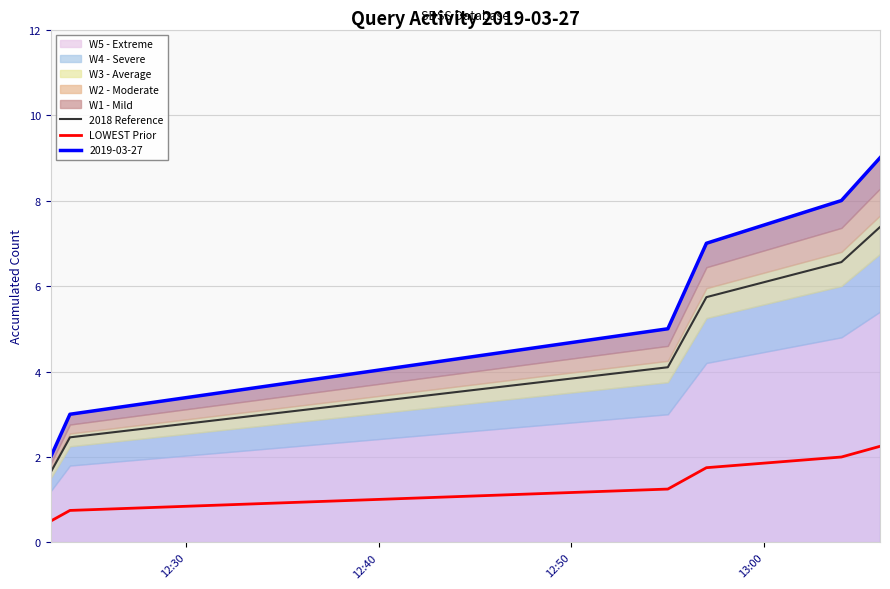

True or false: 2018 Reference and LOWEST Prior intersect in this chart.

False